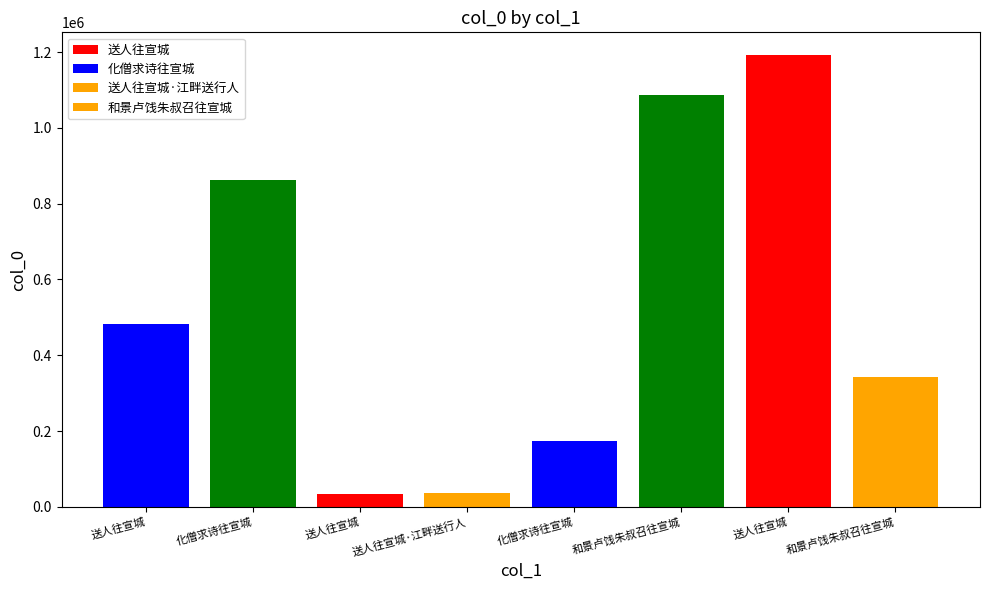

Where is the data nearest to the value 613269?

送人往宣城